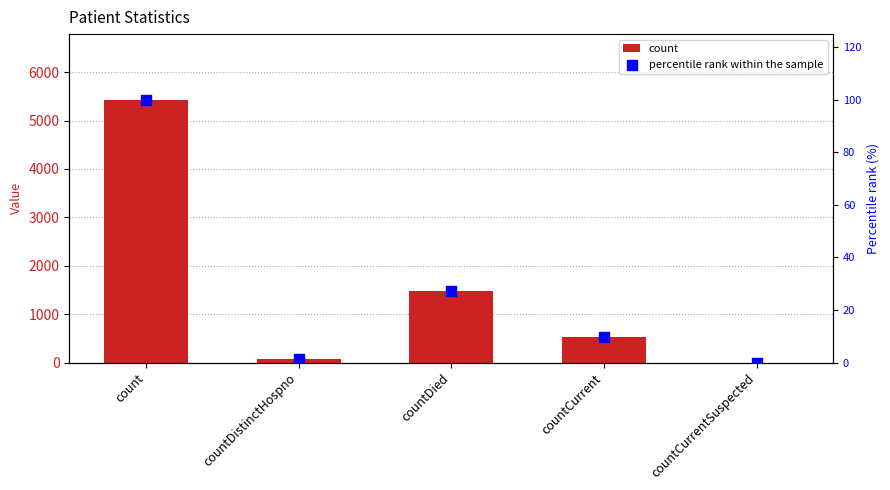

What are all the series names shown in the legend?

count, percentile rank within the sample